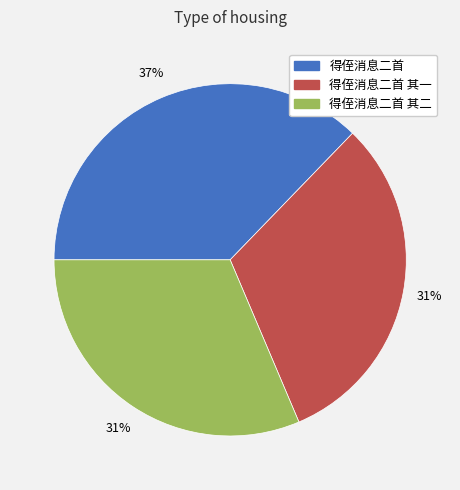

Is there any slice that represents more than half of the pie?

No